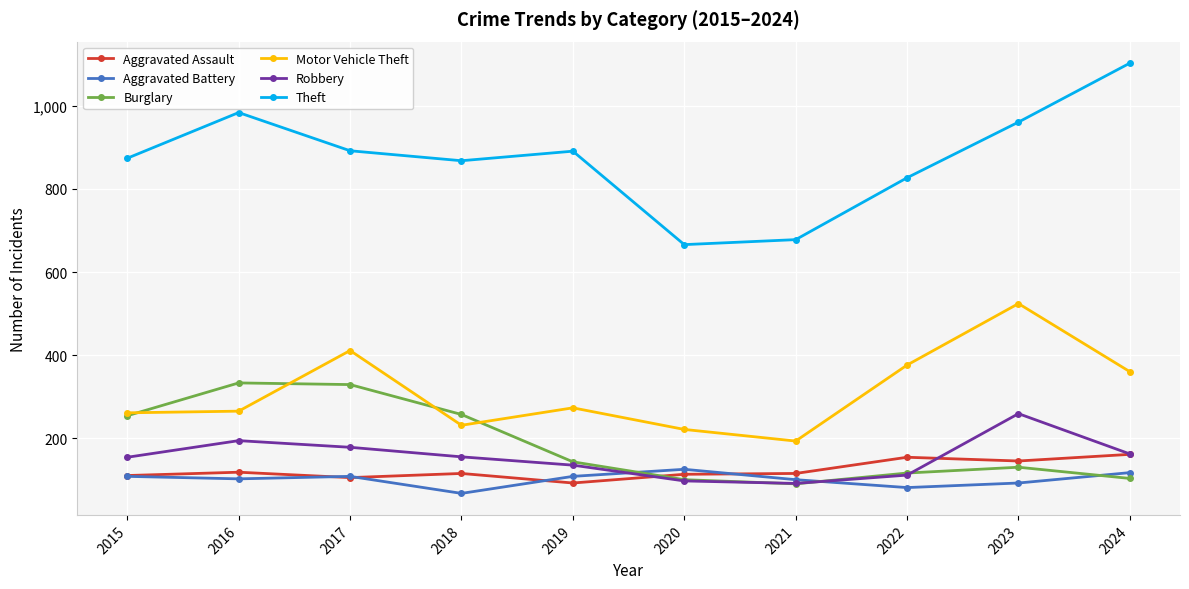

What is the value of the Aggravated Assault point at the 8th from the left?

154